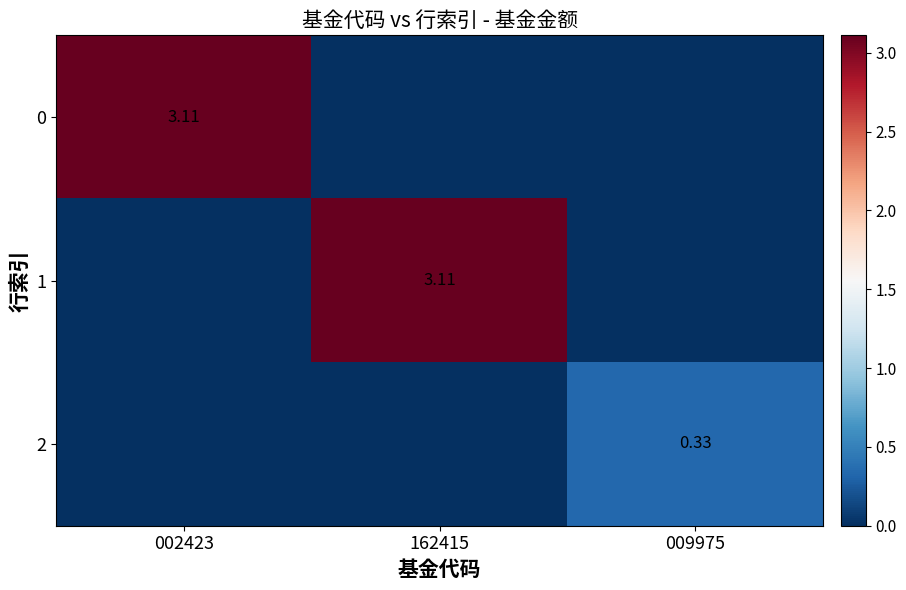

At which label does 2 reach its minimum?

002423